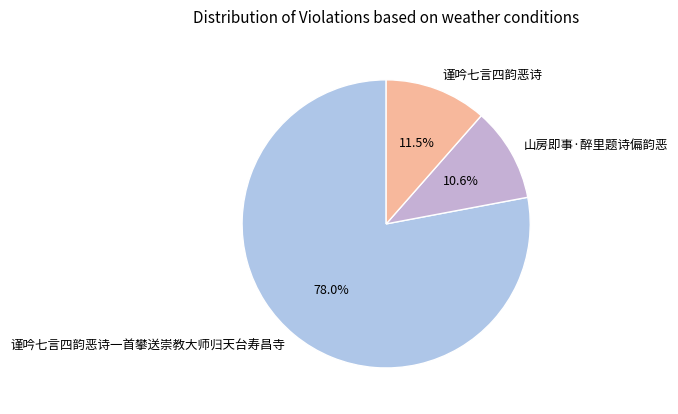

Rank the categories by value from lowest to highest.

山房即事·醉里题诗偏韵恶, 谨吟七言四韵恶诗, 谨吟七言四韵恶诗一首攀送崇教大师归天台寿昌寺